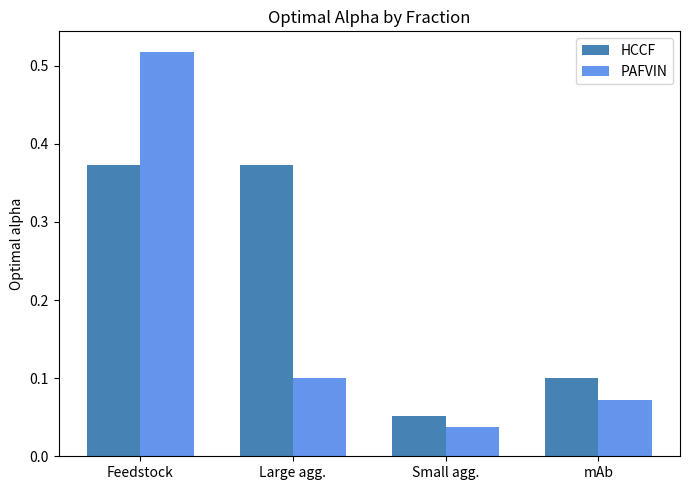

How many series are shown in this chart?

2